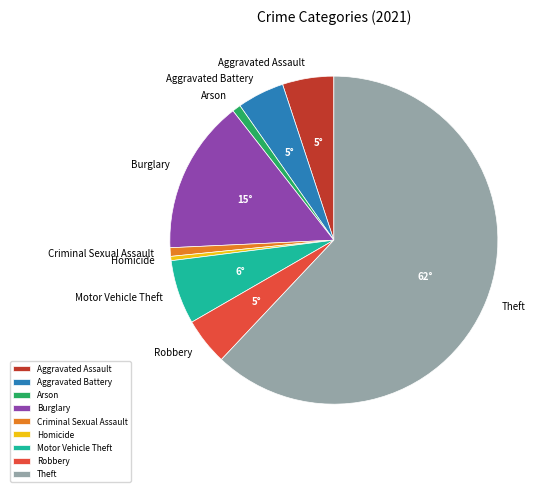

Does any single category account for the majority?

Yes